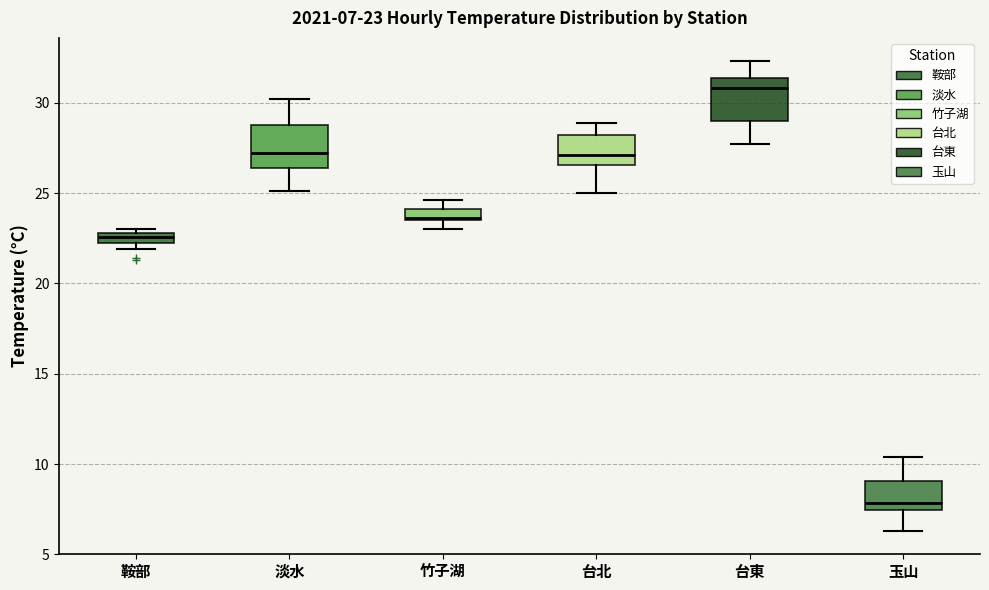

Which box's median line is the highest?

台東